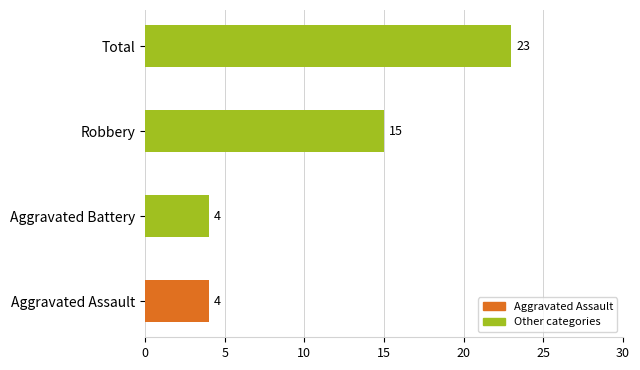

True or false: the data shows 15 at Robbery.

True